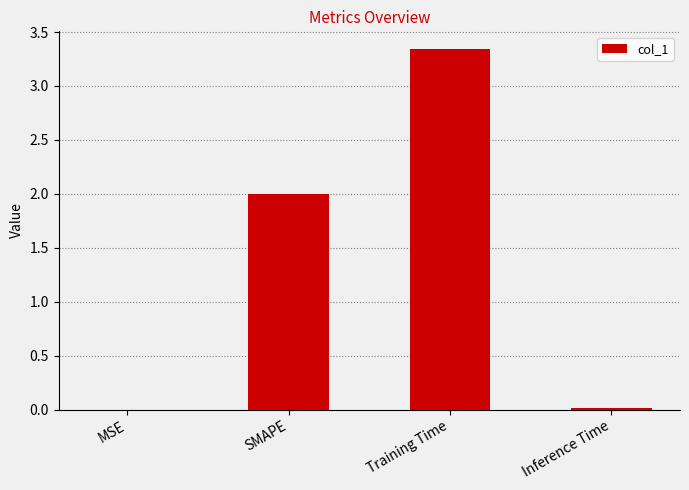

Between MSE and SMAPE, which is larger?

SMAPE